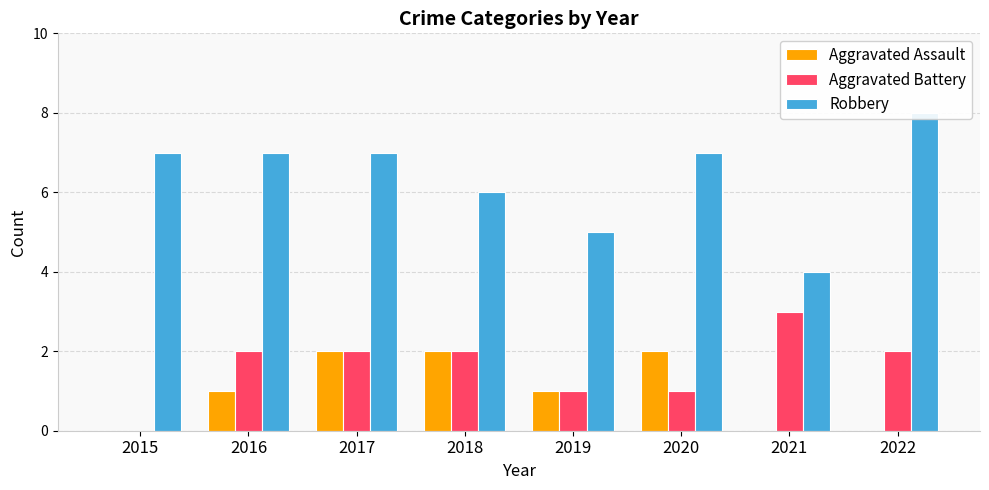

At how many categories does at least one series exceed 1?

8